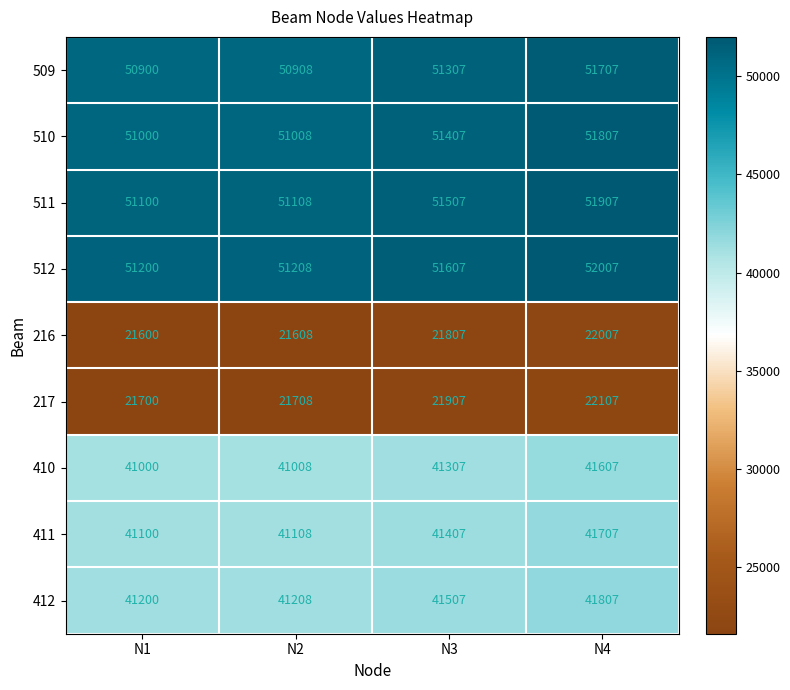

Where is 217 nearest to the value 21903?

N3